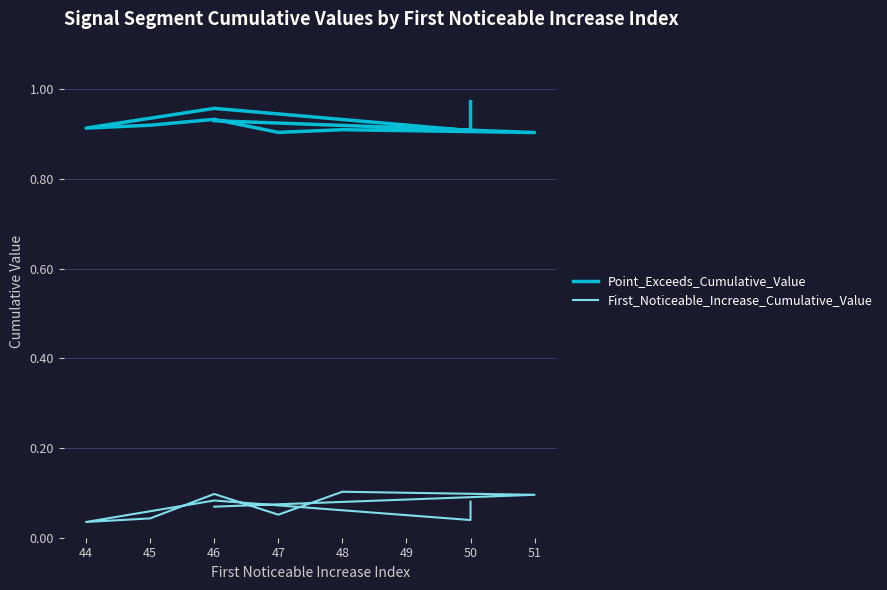

True or false: First_Noticeable_Increase_Cumulative_Value and Point_Exceeds_Cumulative_Value intersect in this chart.

False